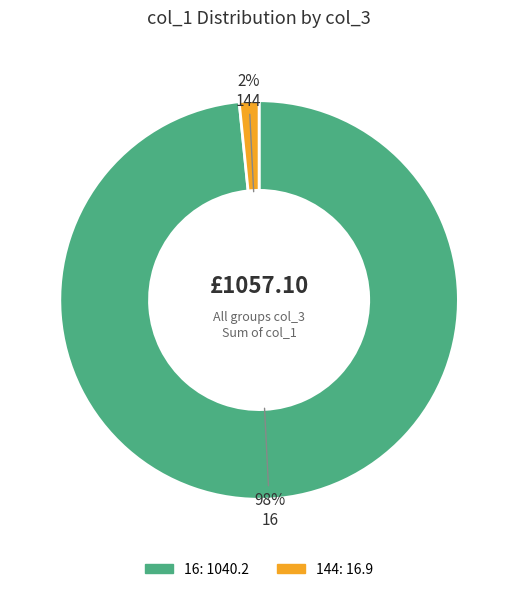

Is there any slice that represents more than half of the pie?

Yes